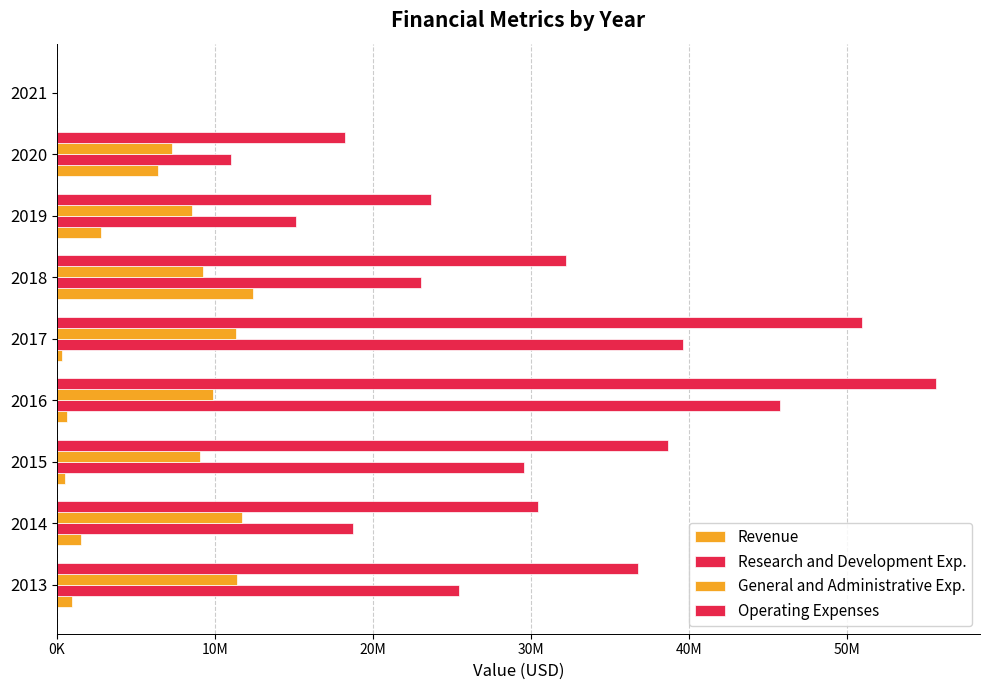

What is the average value of the General and Administrative Exp. series?

8714594